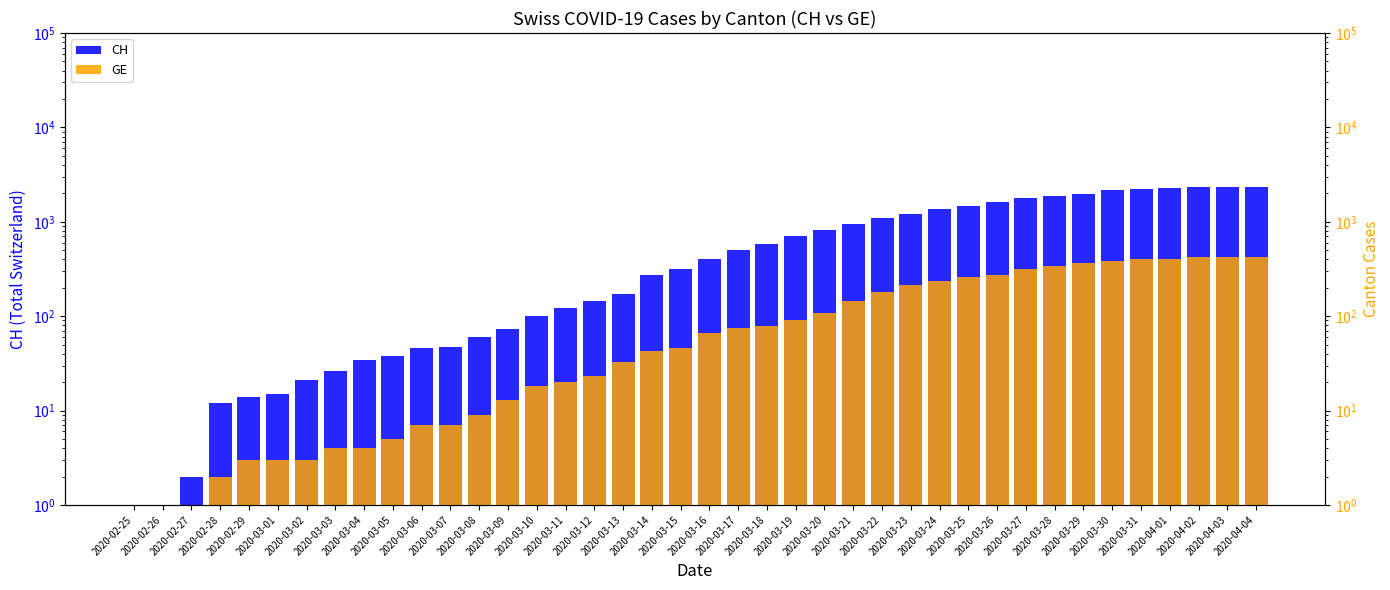

List the series in order of their overall mean, highest first.

CH, GE